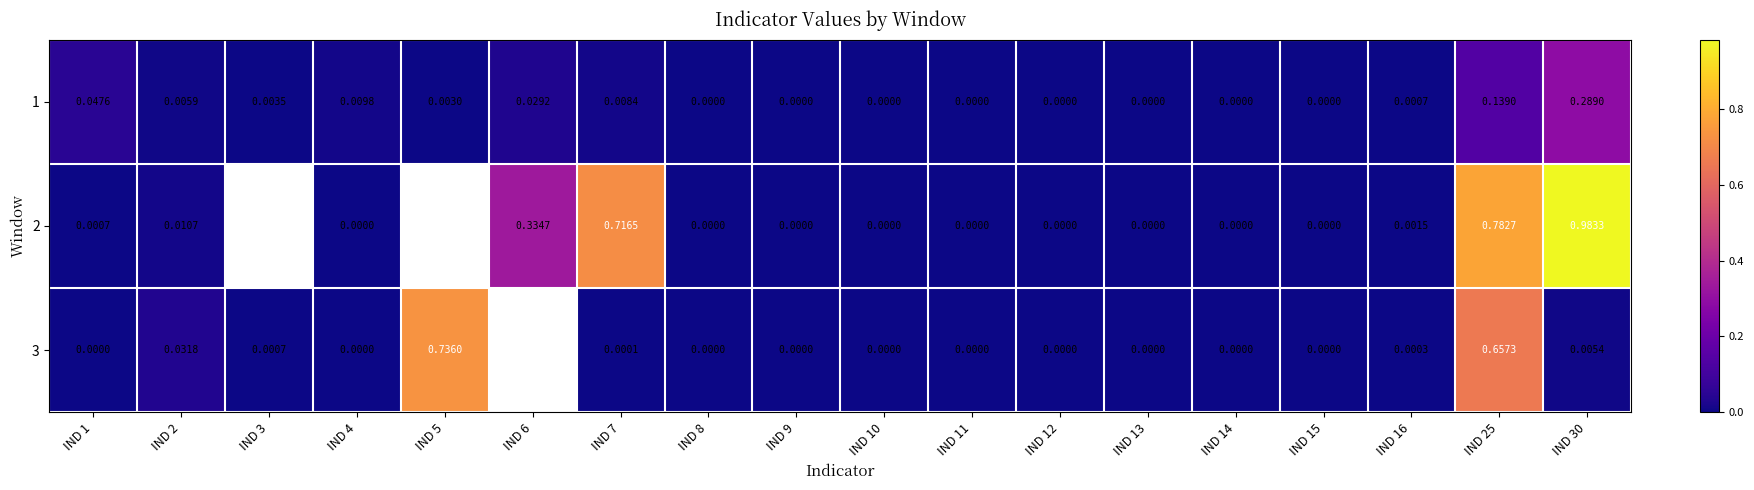

Is the value of 2 at IND 11 greater than the value of 1 at IND 2?

No